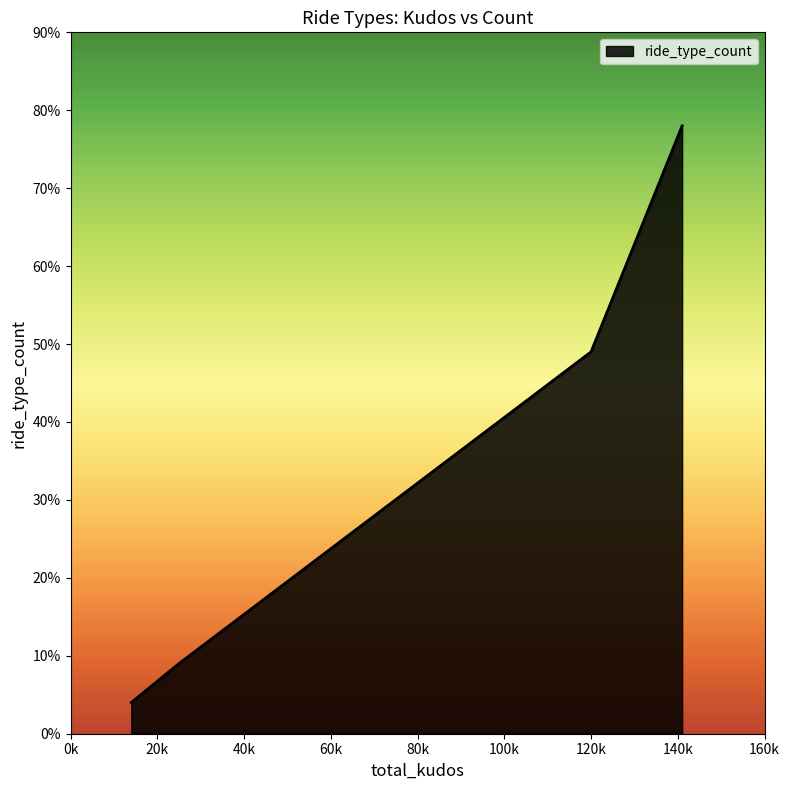

What is the smallest value displayed?

4